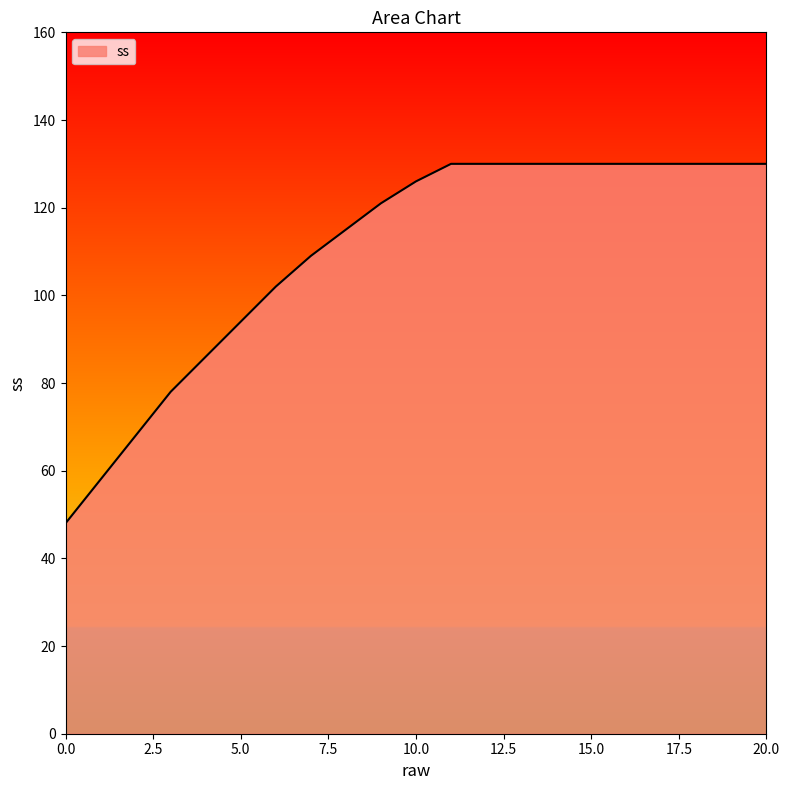

What is the difference between the maximum and minimum values?

82